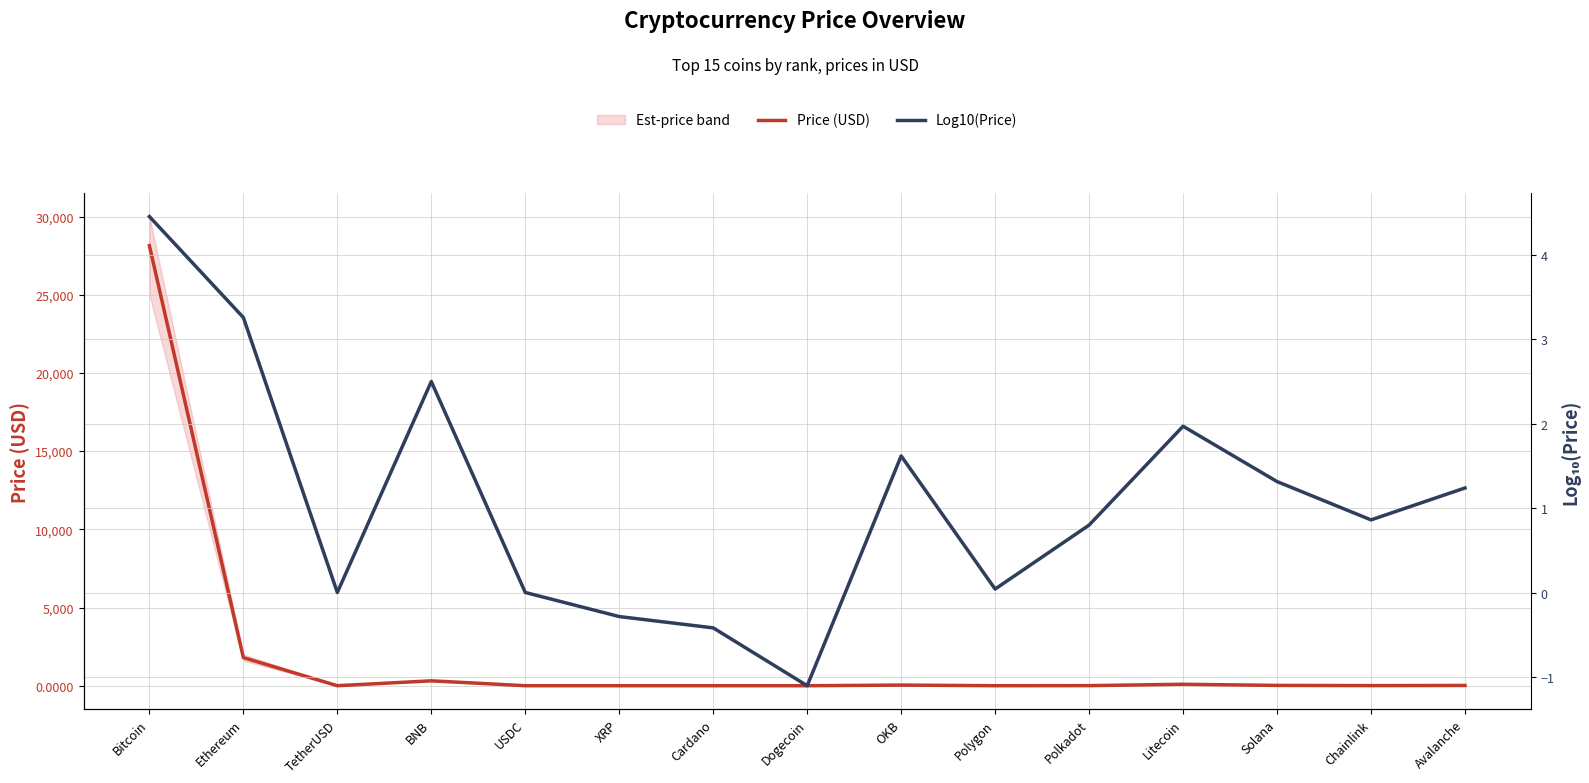

True or false: Log10(Price) and Price (USD) intersect in this chart.

False